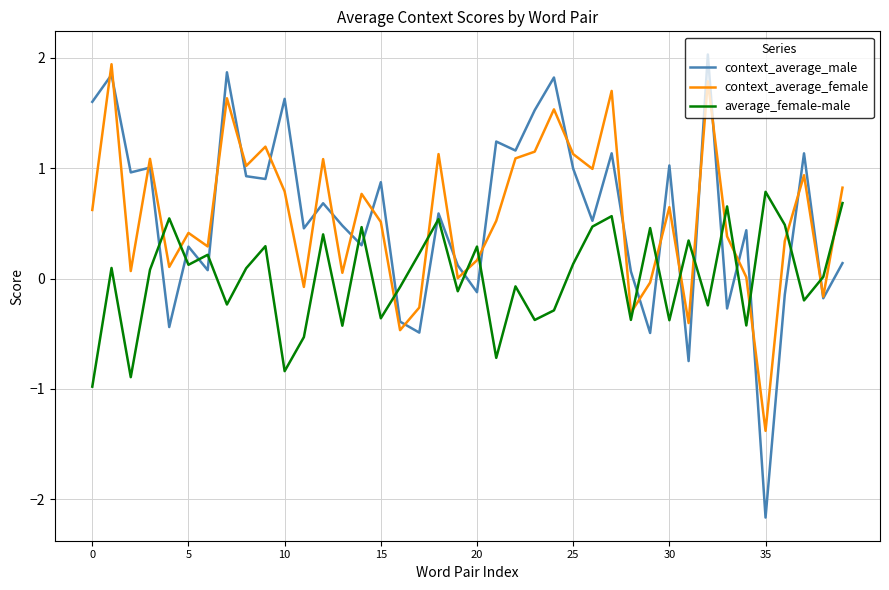

How many positive values does the context_average_male series have?

30